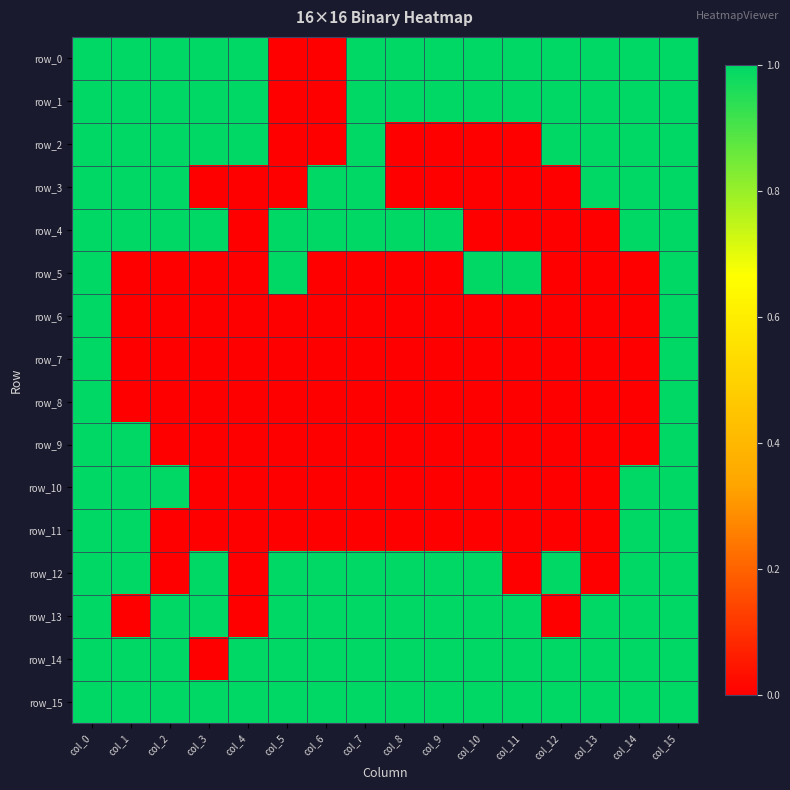

At col_14, list the series in order from largest to smallest.

row_0, row_1, row_2, row_3, row_4, row_10, row_11, row_12, row_13, row_14, row_15, row_5, row_6, row_7, row_8, row_9